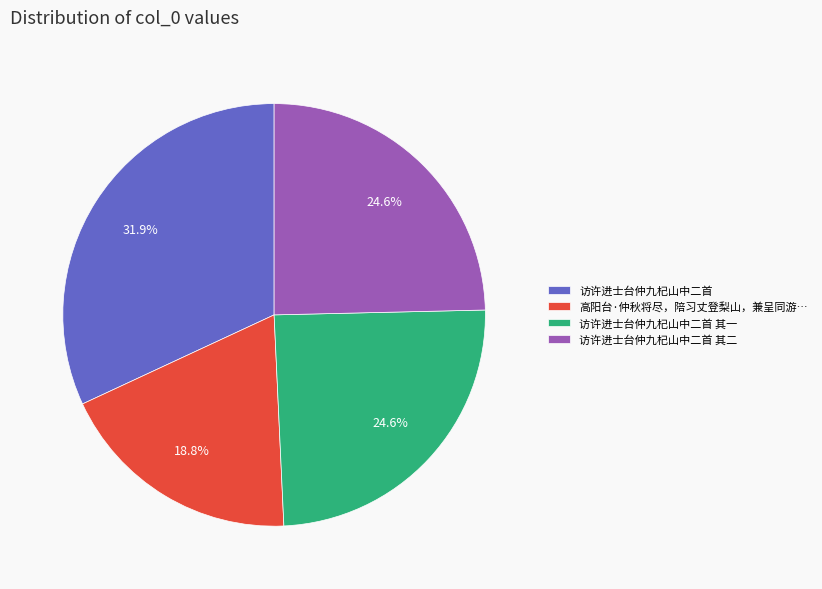

What is the largest slice in the pie chart?

访许进士台仲九杞山中二首